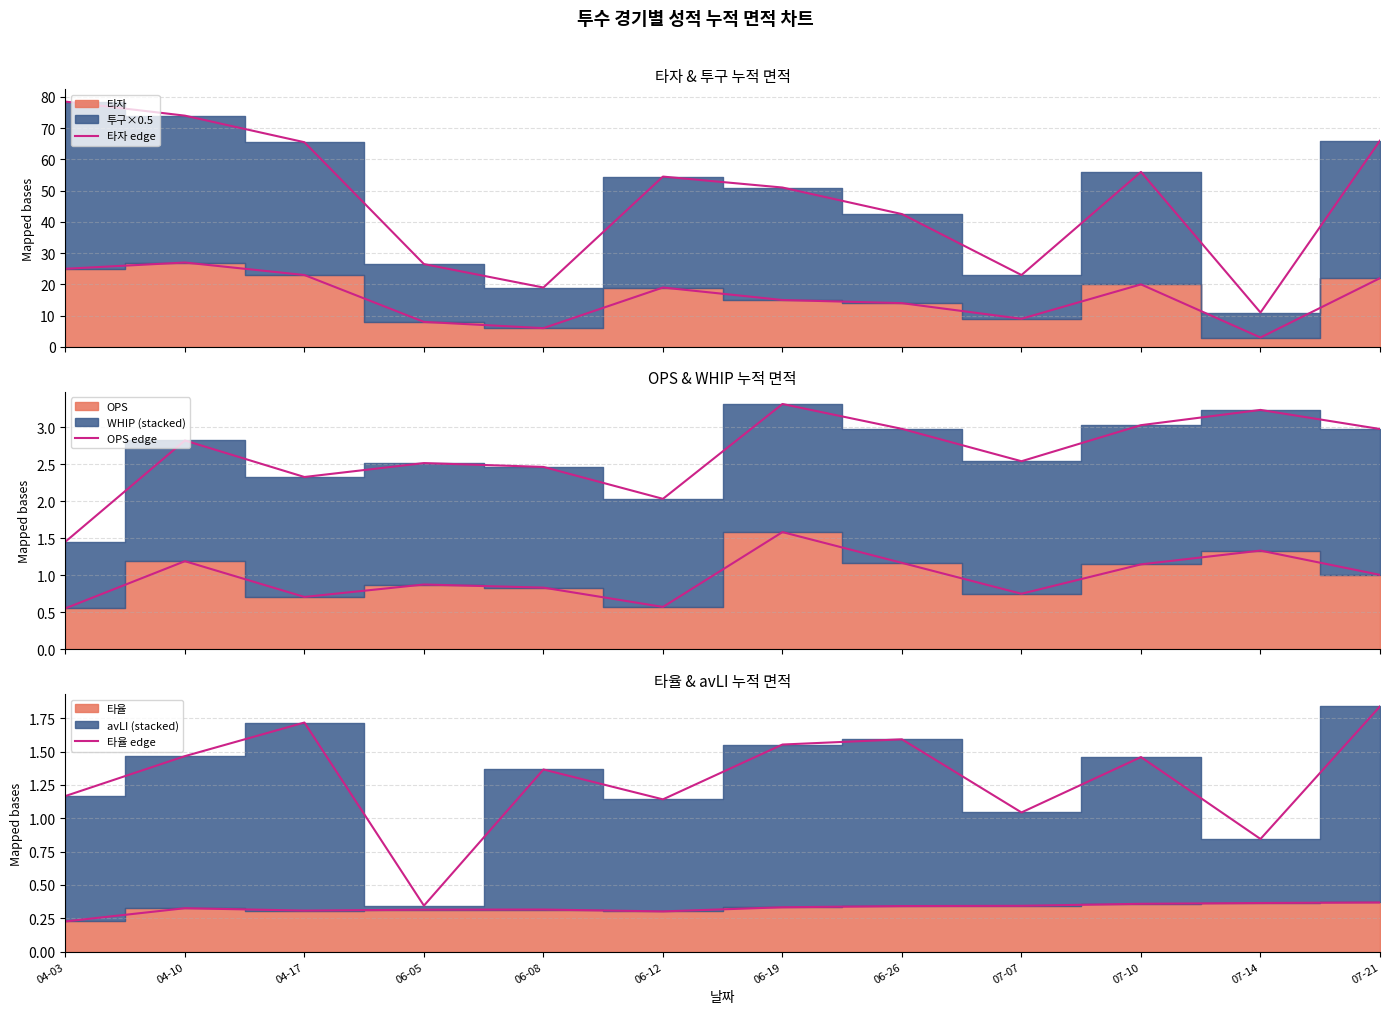

What is the value of the 타율 edge point at the 11th from the left?

0.4